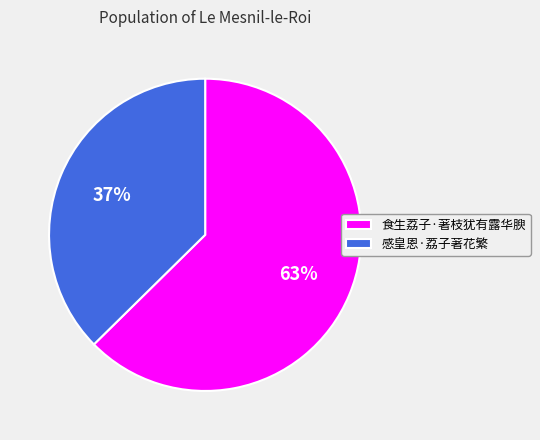

How many slices are in this pie chart?

2